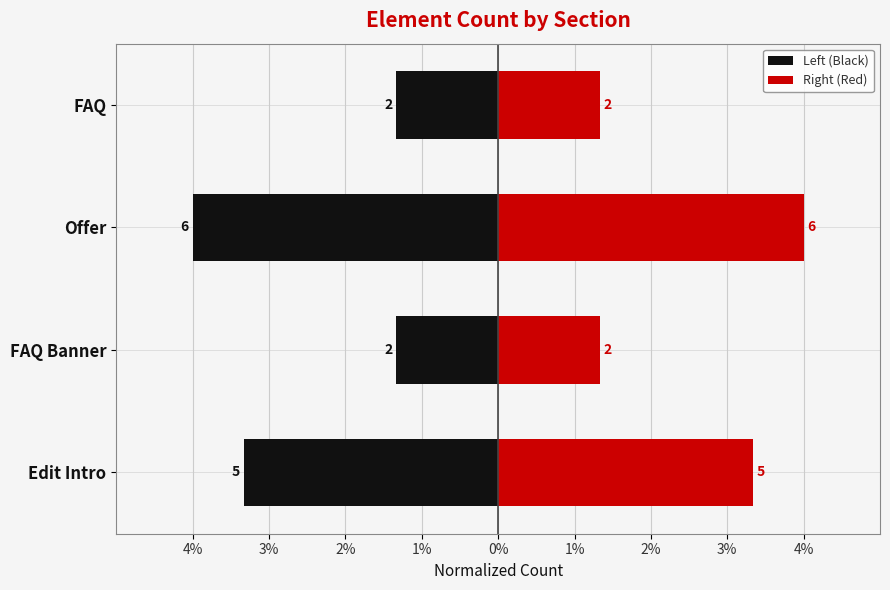

Reading right to left, extract all data points from this chart.

Left (Black): -1.3	-4.0	-1.3	-3.3
Right (Red): 1.3	4.0	1.3	3.3